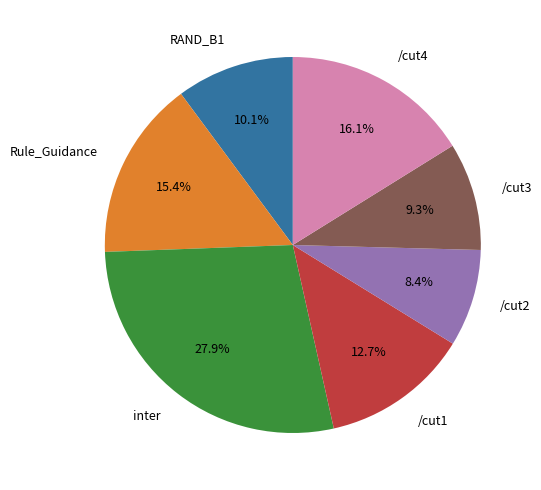

Which has a higher value, Rule_Guidance or /cut2?

Rule_Guidance